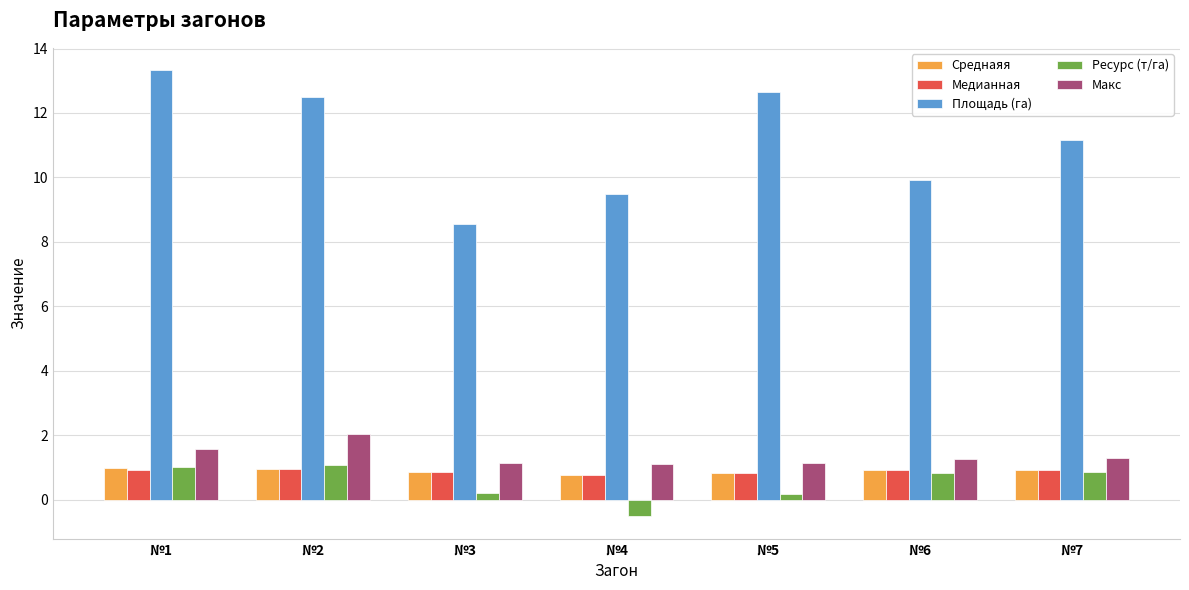

How many bars are there in each group?

5